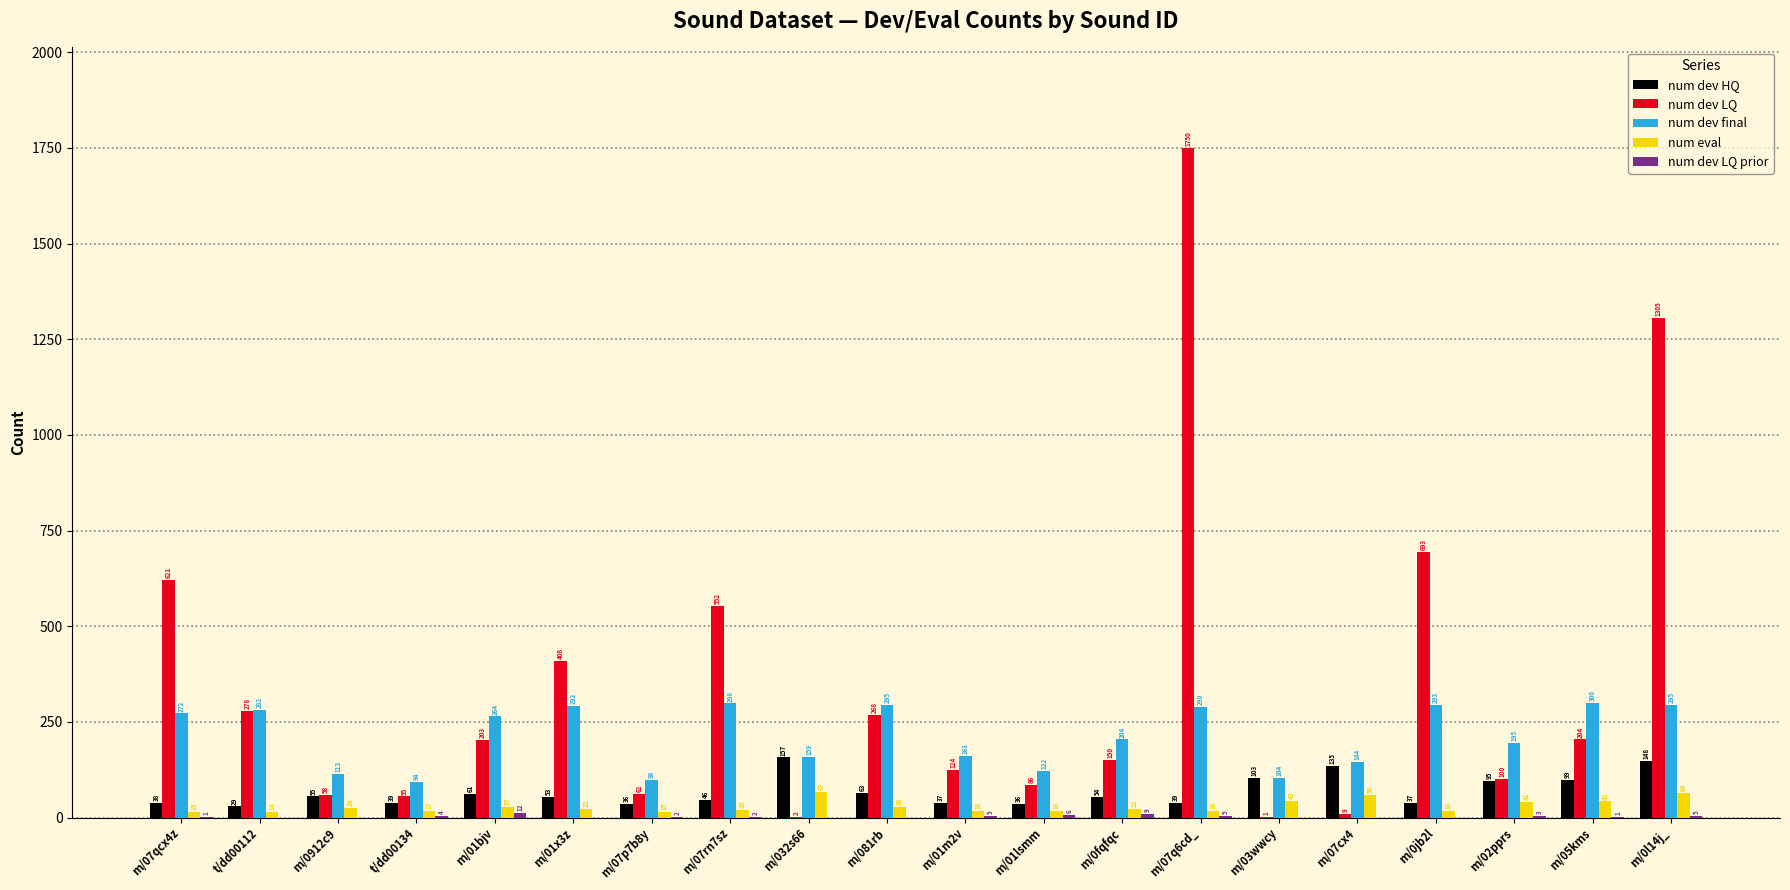

What is the sum of the num dev HQ values at m/01m2v and m/07p7b8y?

73